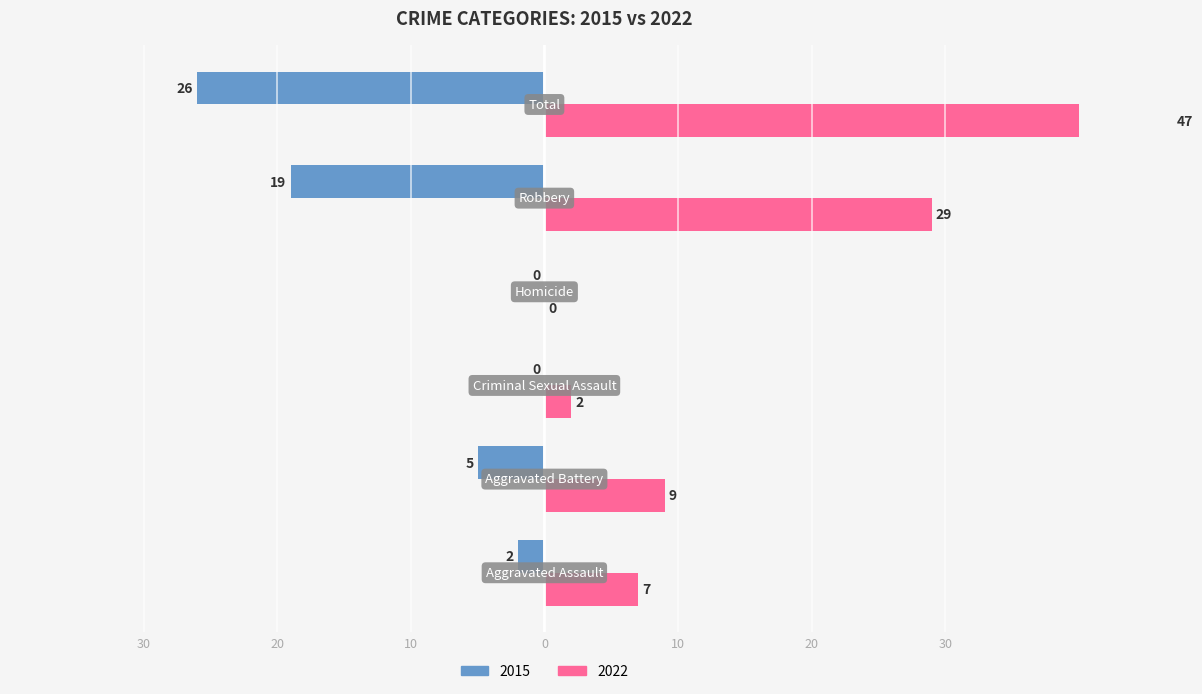

The value of Right (Pink) at Criminal Sexual Assault is 4. True or false?

False